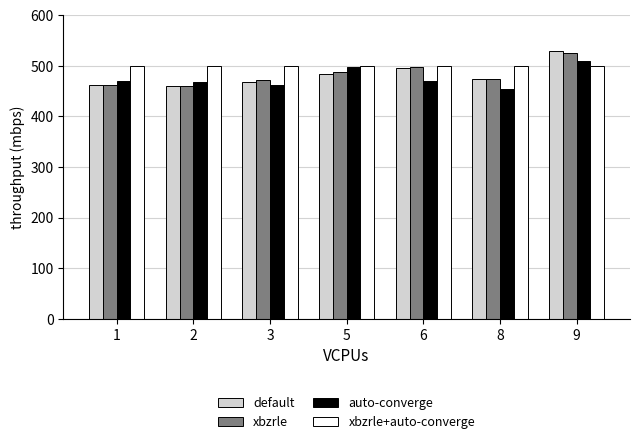

What is the lowest value of the default series?

460.0